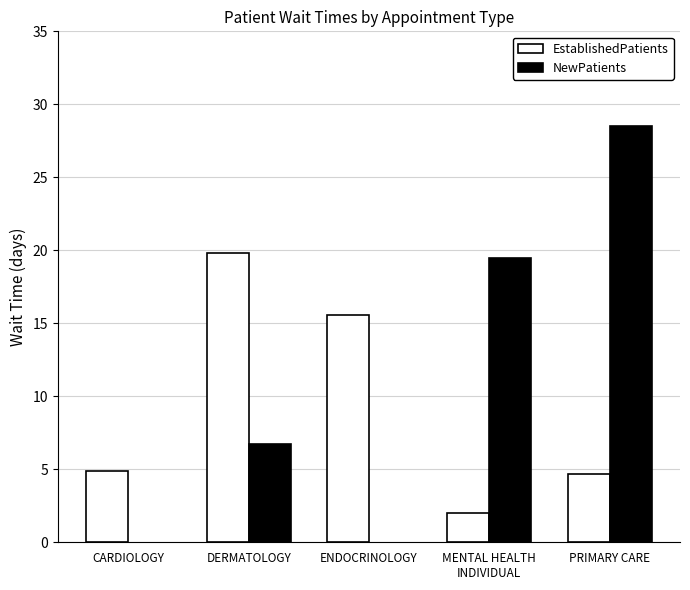

What is the greatest value displayed?

28.5